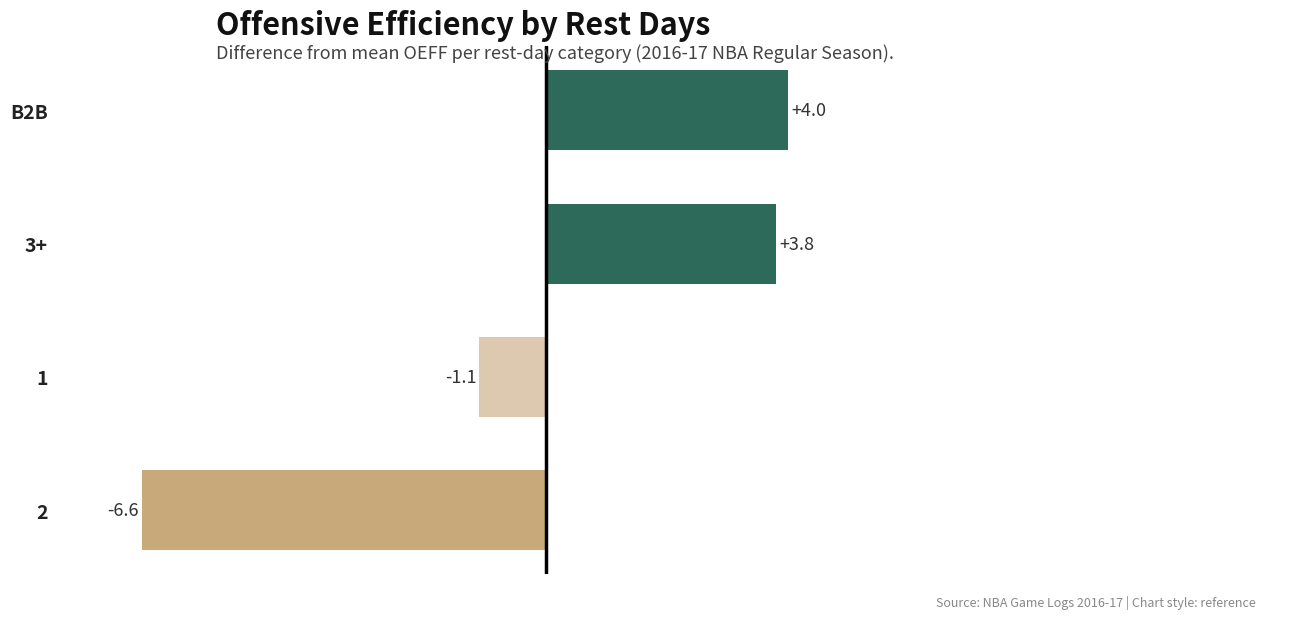

Which has a higher value, 1 or B2B?

B2B